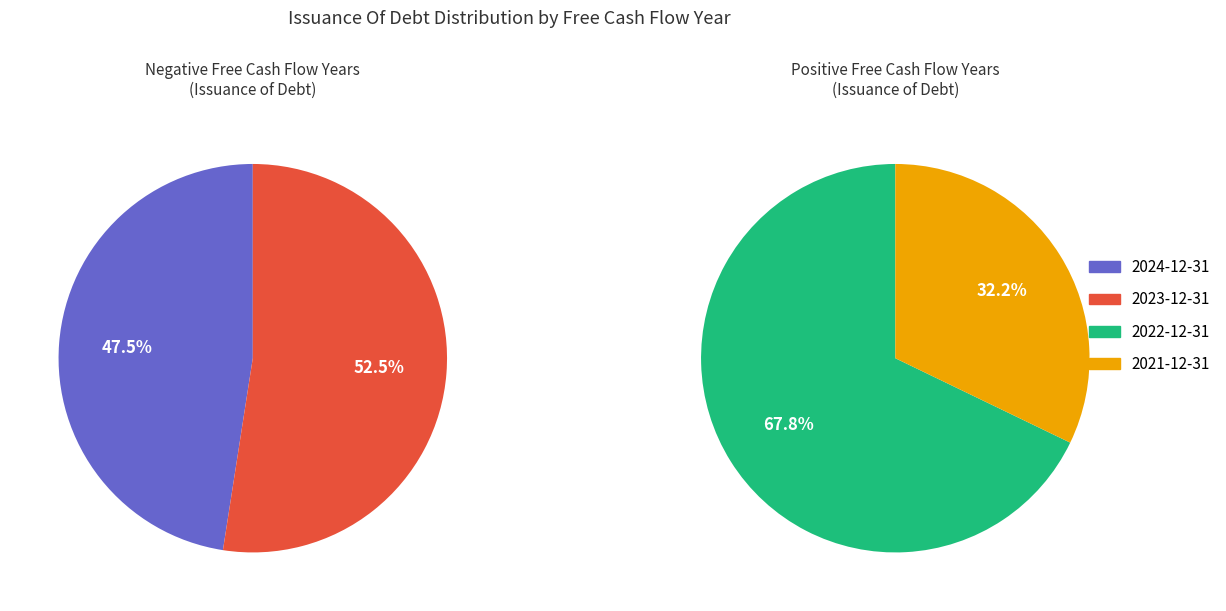

What is the change in value from 2023 to 2022?

-898000000